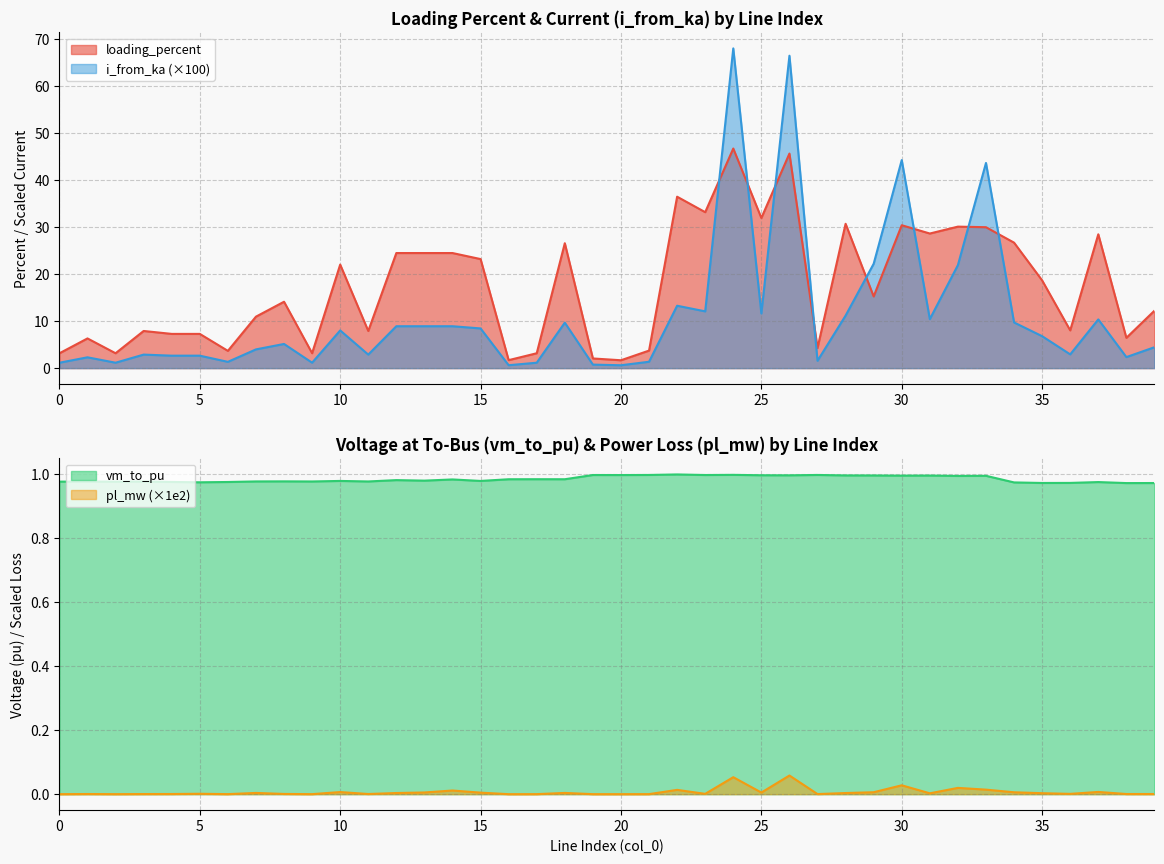

Reading left to right, what are all the values shown in this chart?

pl_mw: 0=0.0	1=0.0	2=0.0	3=0.0	4=0.0	5=0.0	6=0.0	7=0.0	8=0.0	9=0.0	10=0.0	11=0.0	12=0.0	13=0.0	14=0.0	15=0.0	16=0.0	17=0.0	18=0.0	19=0.0	20=0.0	21=0.0	22=0.0	23=0.0	24=0.1	25=0.0	26=0.1	27=0.0	28=0.0	29=0.0	30=0.0	31=0.0	32=0.0	33=0.0	34=0.0	35=0.0	36=0.0	37=0.0	38=0.0	39=0.0
i_from_ka: 0=1.1	1=2.3	2=1.1	3=2.9	4=2.6	5=2.6	6=1.3	7=4.0	8=5.1	9=1.2	10=8.0	11=2.9	12=8.9	13=8.9	14=8.9	15=8.4	16=0.6	17=1.2	18=9.7	19=0.7	20=0.6	21=1.4	22=13.3	23=12.1	24=67.9	25=11.6	26=66.4	27=1.6	28=11.2	29=22.2	30=44.2	31=10.4	32=21.9	33=43.6	34=9.7	35=6.8	36=2.9	37=10.3	38=2.3	39=4.4
loading_percent: 0=3.1	1=6.3	2=3.2	3=7.9	4=7.3	5=7.3	6=3.7	7=10.9	8=14.1	9=3.2	10=22.0	11=7.9	12=24.4	13=24.4	14=24.4	15=23.2	16=1.7	17=3.2	18=26.5	19=2.1	20=1.7	21=3.7	22=36.4	23=33.1	24=46.6	25=31.9	26=45.6	27=4.3	28=30.7	29=15.2	30=30.4	31=28.6	32=30.1	33=29.9	34=26.7	35=18.6	36=8.0	37=28.4	38=6.4	39=12.2
vm_to_pu: 0=1.0	1=1.0	2=1.0	3=1.0	4=1.0	5=1.0	6=1.0	7=1.0	8=1.0	9=1.0	10=1.0	11=1.0	12=1.0	13=1.0	14=1.0	15=1.0	16=1.0	17=1.0	18=1.0	19=1.0	20=1.0	21=1.0	22=1.0	23=1.0	24=1.0	25=1.0	26=1.0	27=1.0	28=1.0	29=1.0	30=1.0	31=1.0	32=1.0	33=1.0	34=1.0	35=1.0	36=1.0	37=1.0	38=1.0	39=1.0